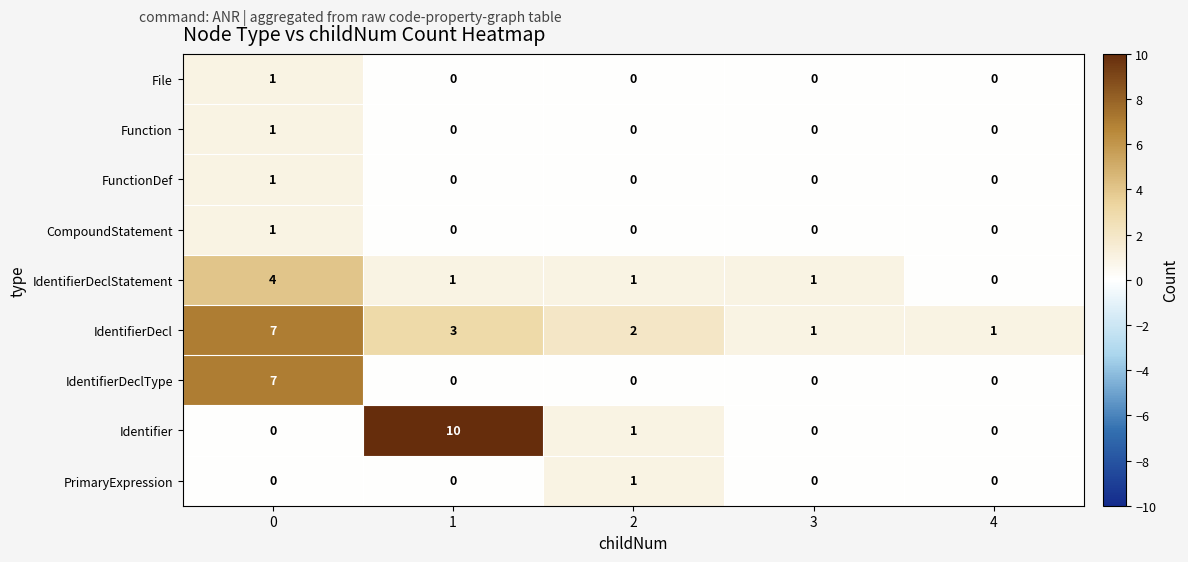

Is it true that Identifier equals -4 at 4?

False